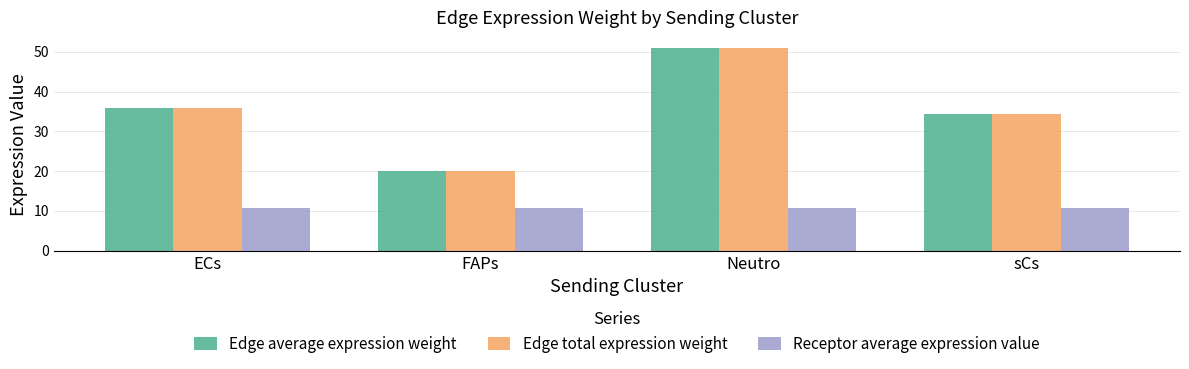

The Edge total expression weight series shows 51.0 at Neutro. True or false?

True